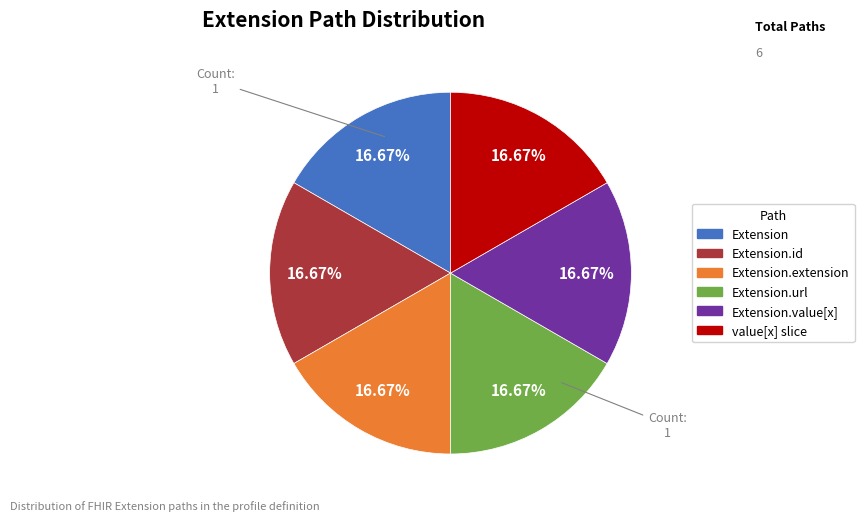

Does any single category account for the majority?

No